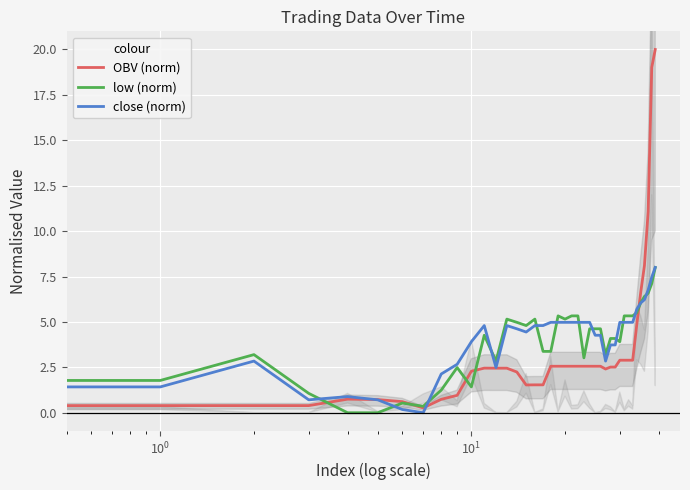

In low (norm), how many points are higher than both neighbors (excluding endpoints)?

7